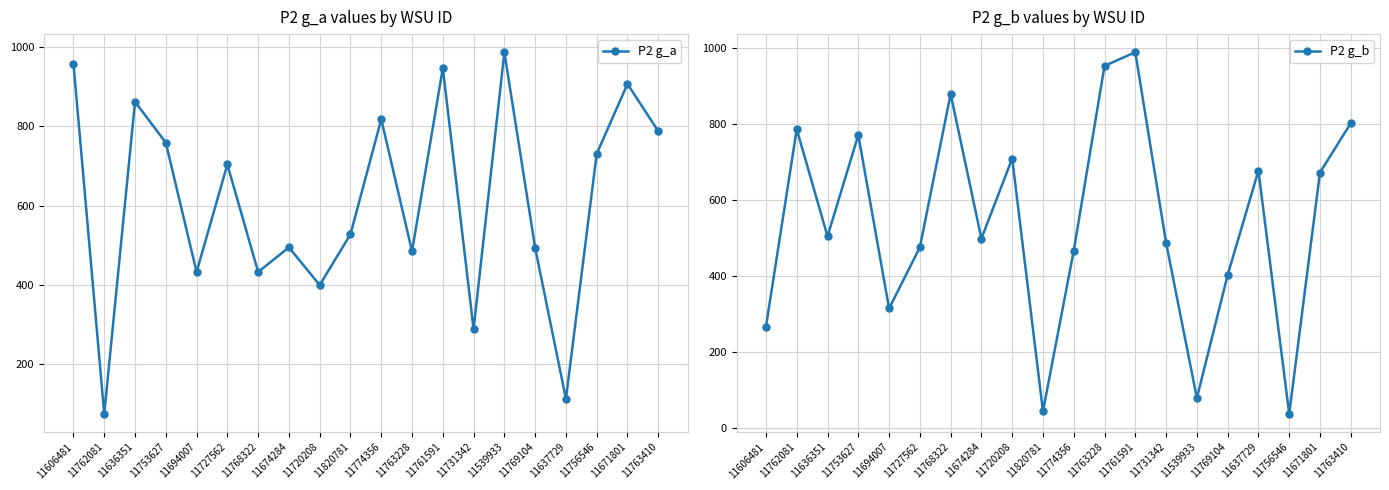

What is the total value across all series at 11756546?

767